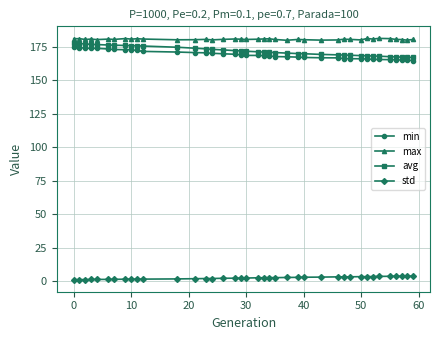

What is the maximum value shown in the chart?

181.4